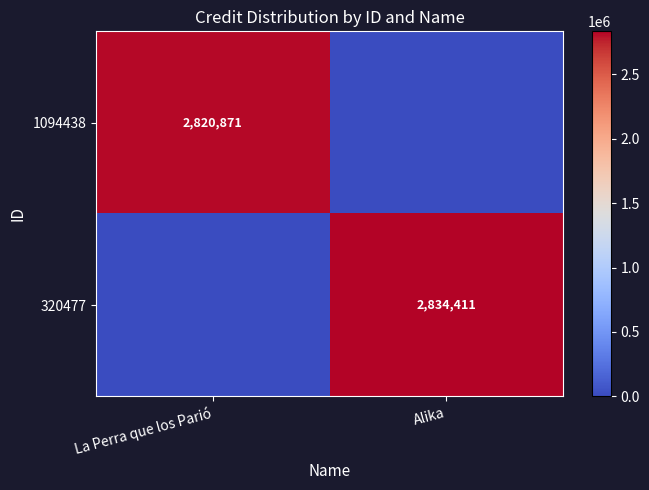

Is it true that 1094438 equals 2820871 at La Perra que los Parió?

True